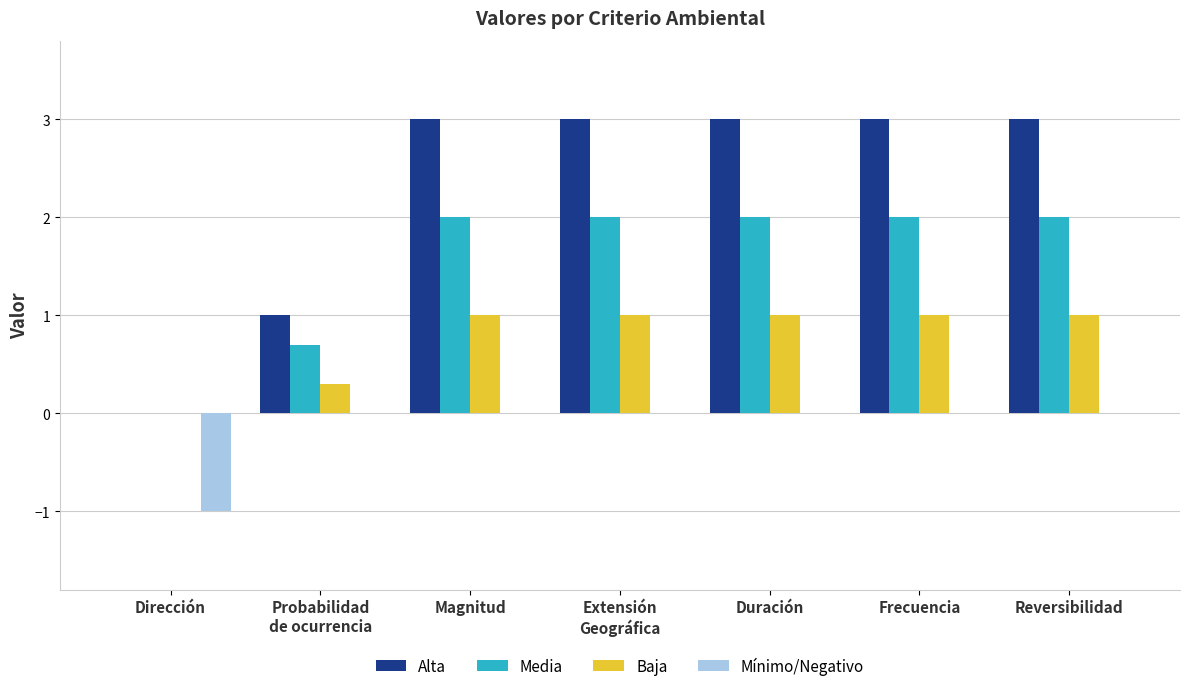

How many series are shown in this chart?

4